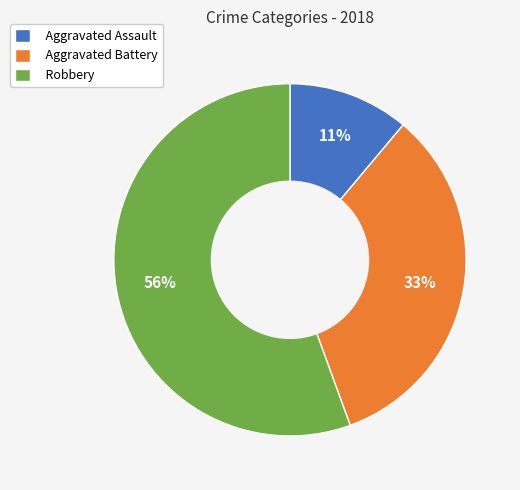

True or false: Aggravated Assault accounts for 20% of the total.

False